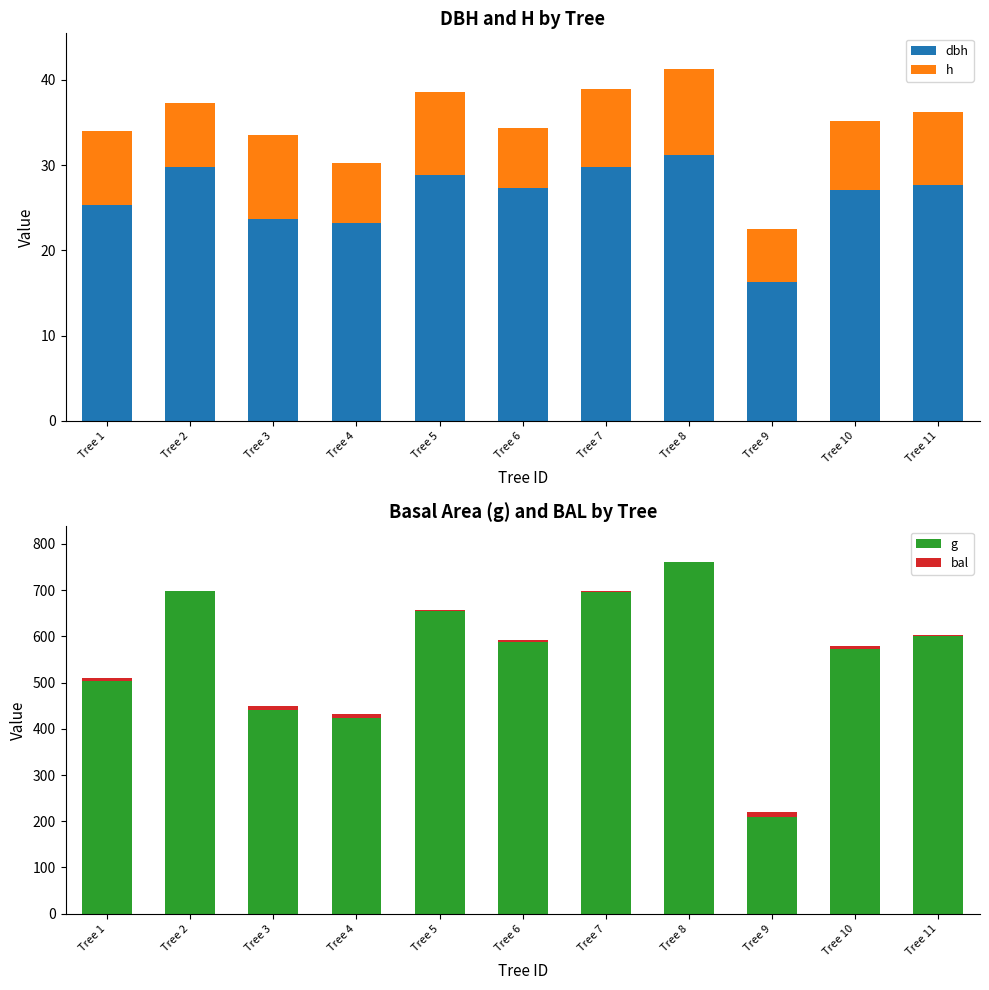

Is it true that dbh equals 25.8 at Tree 9?

False